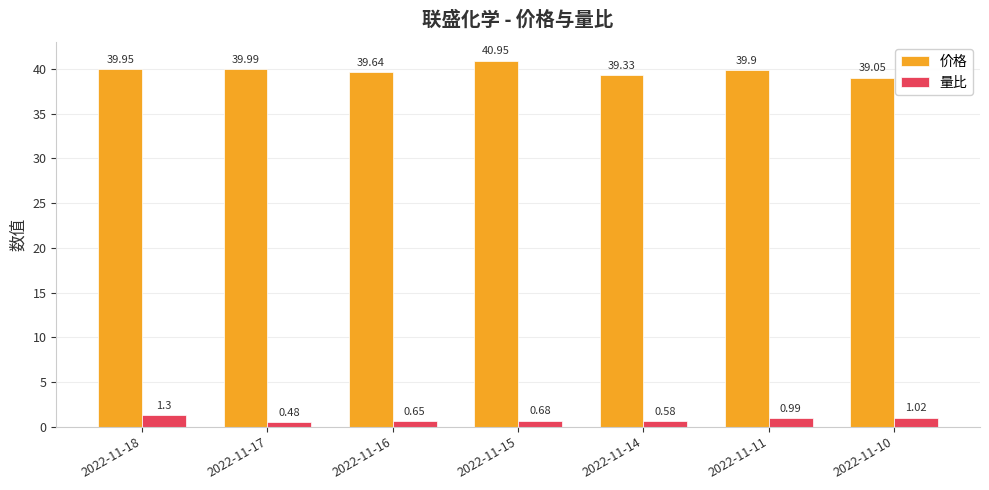

What is the total value across all series at 2022-11-10?

40.1